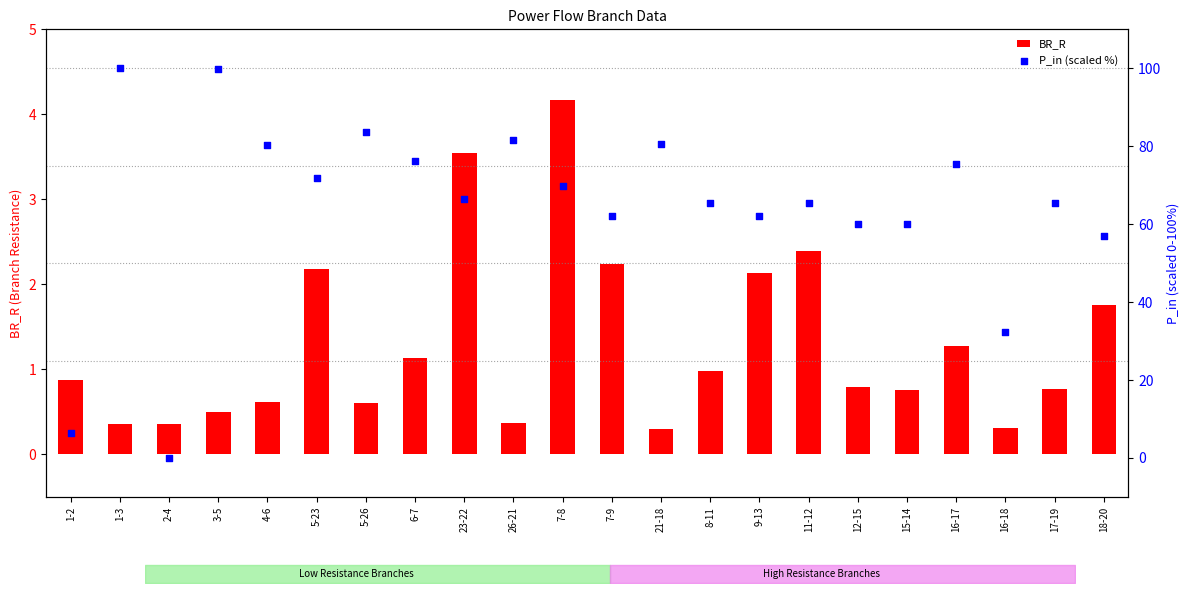

At which category is the sum across all series the highest?

3-5